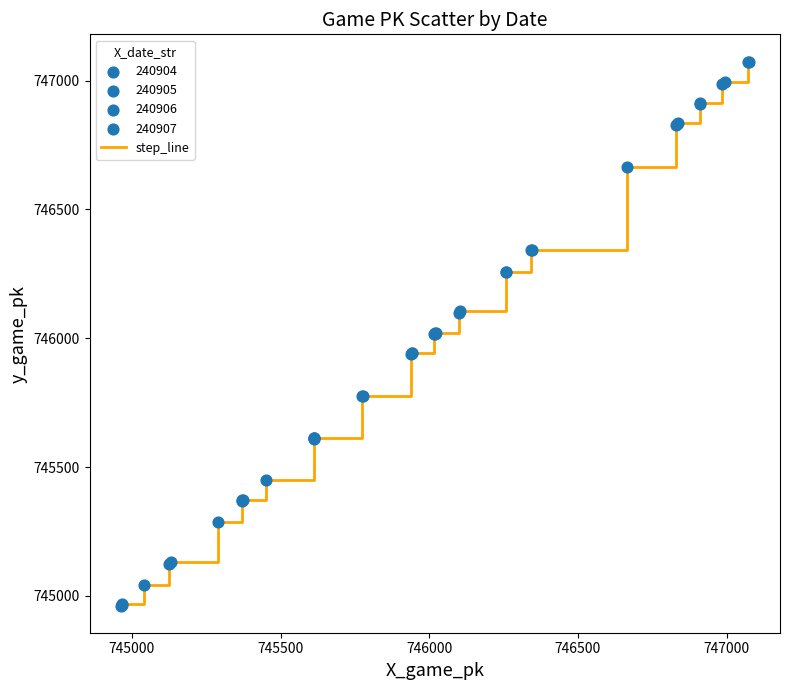

What is the smallest value displayed?

744963